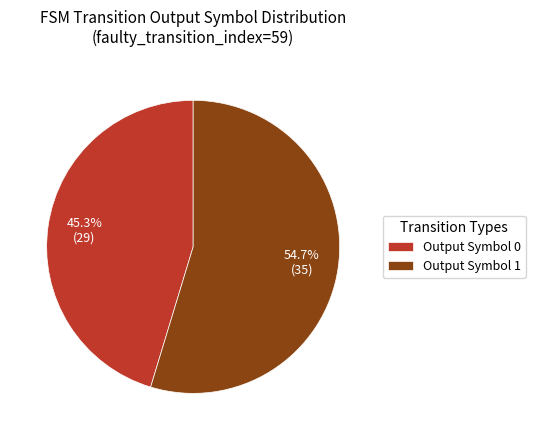

What is the total percentage of Output Symbol 1 and Output Symbol 0?

100.0%